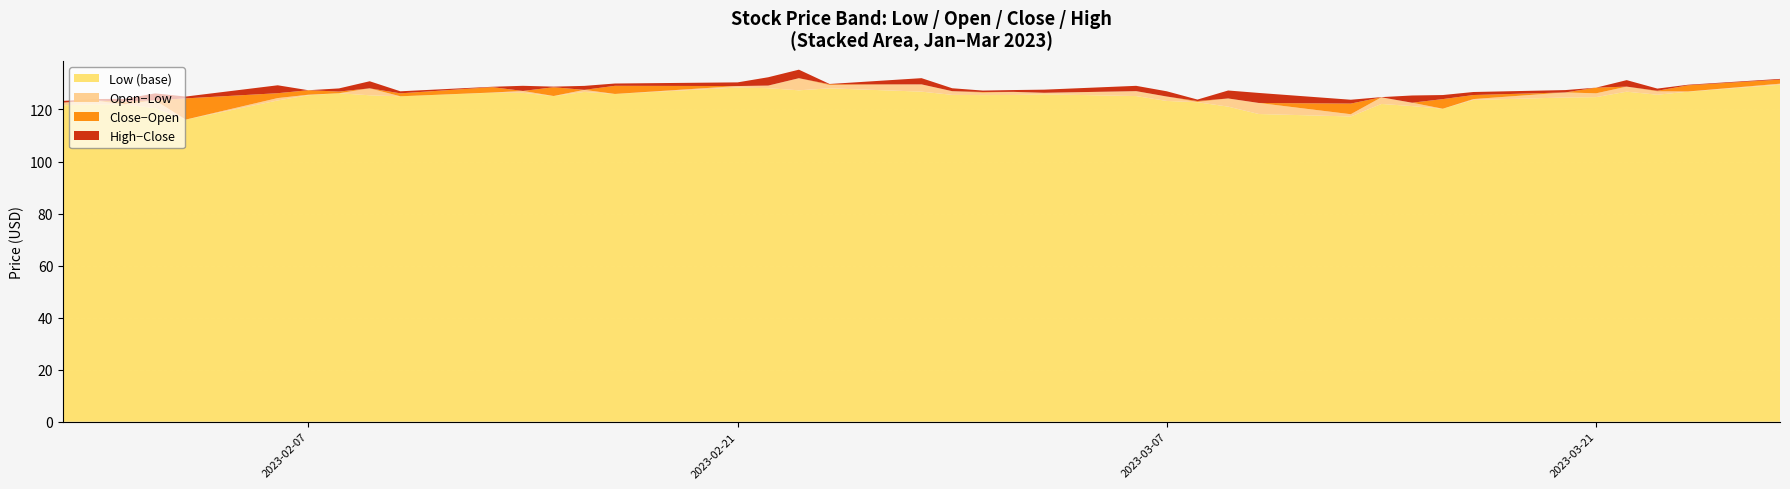

Reading left to right, what are all the values shown in this chart?

Low: 121.6	122.0	122.0	120.5	116.1	123.5	125.5	126.2	125.4	125.1	126.4	126.4	125.2	126.7	126.0	128.4	128.2	127.4	128.1	126.8	125.6	125.5	125.6	125.8	125.2	123.3	122.8	121.1	118.2	117.3	122.1	121.3	120.3	123.7	124.6	124.7	126.8	125.7	126.8	129.5
Open: 122.6	123.4	122.0	123.5	116.1	124.4	125.7	126.2	128.1	125.1	126.5	127.1	125.2	127.5	126.0	129.0	129.2	132.0	129.4	129.6	127.0	126.5	126.8	126.4	127.0	125.0	122.9	124.2	122.5	118.2	124.7	122.6	120.3	124.0	126.6	126.2	128.8	127.0	126.9	129.9
Close: 122.7	122.9	123.1	120.8	124.3	126.2	127.4	126.9	125.6	126.2	128.6	126.6	128.5	126.7	129.1	128.5	128.3	128.7	129.7	127.6	126.2	126.7	126.2	126.4	125.3	123.5	123.2	121.2	118.7	122.3	124.6	122.2	124.0	125.6	125.7	128.4	127.1	127.2	129.3	131.5
High: 123.3	123.4	124.1	123.5	125.0	129.3	127.4	128.1	128.4	127.0	128.7	128.5	128.8	128.3	130.0	129.9	131.5	132.0	129.8	130.0	127.3	127.3	126.9	127.6	127.4	125.5	123.8	124.2	122.5	123.7	124.7	125.0	125.5	126.7	126.6	128.4	129.6	128.0	129.5	131.7